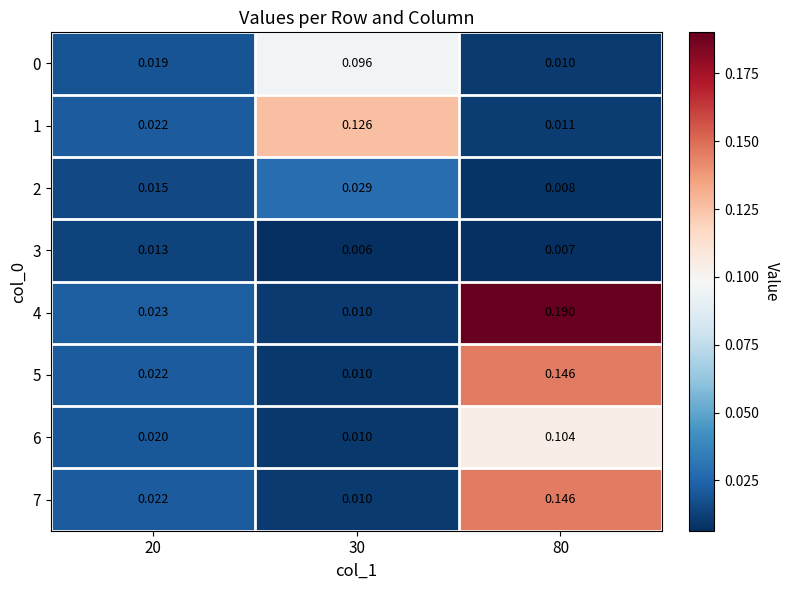

Reading right to left, transcribe all the data shown in this chart.

0: 80=0.0	30=0.1	20=0.0
1: 80=0.0	30=0.1	20=0.0
2: 80=0.0	30=0.0	20=0.0
3: 80=0.0	30=0.0	20=0.0
4: 80=0.2	30=0.0	20=0.0
5: 80=0.1	30=0.0	20=0.0
6: 80=0.1	30=0.0	20=0.0
7: 80=0.1	30=0.0	20=0.0